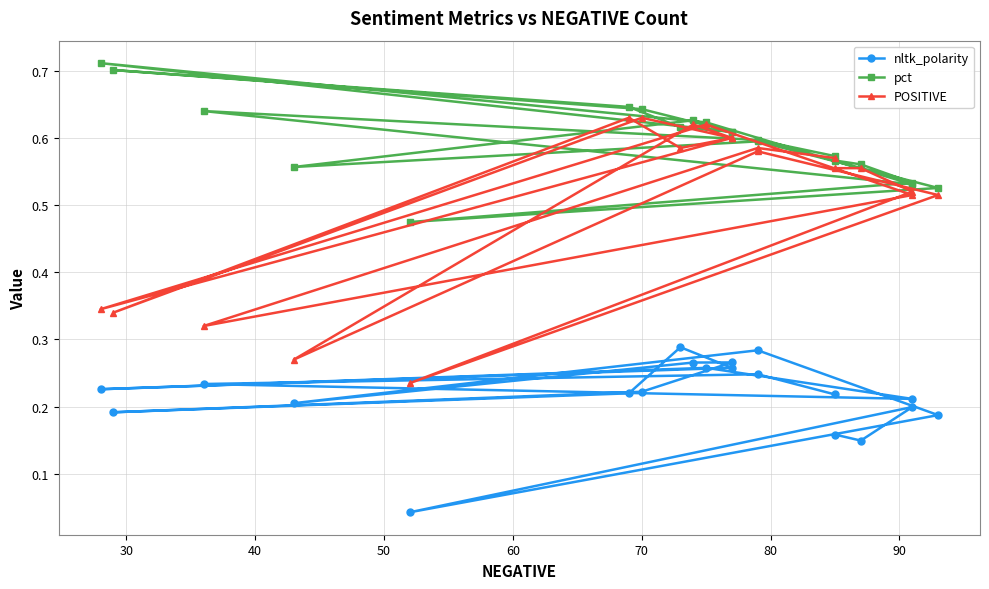

How many nltk_polarity values are between 0 and 1?

20